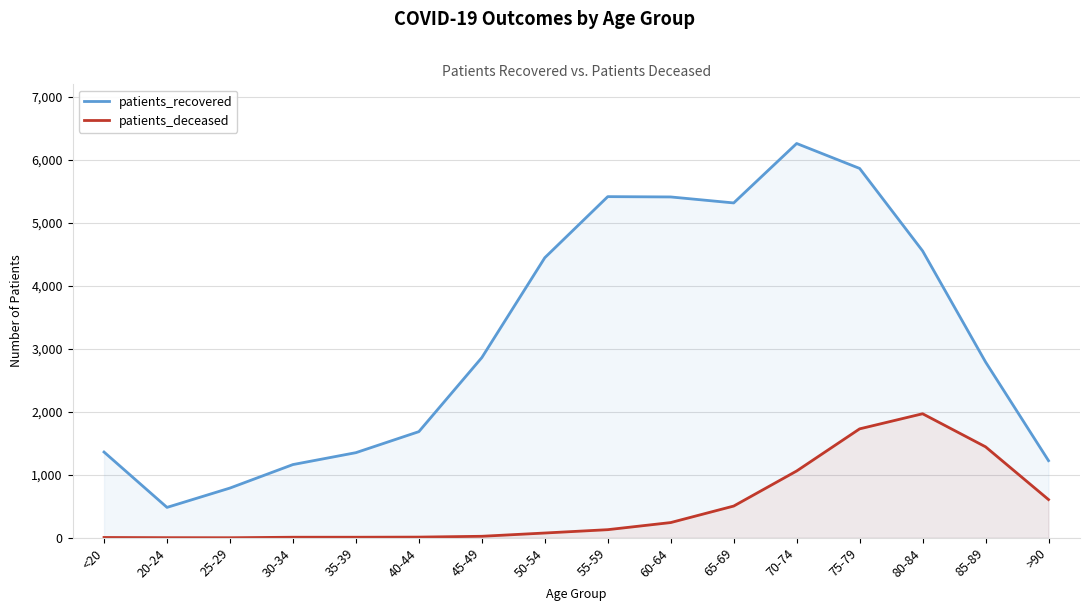

Read the patients_recovered value at 50-54.

4449